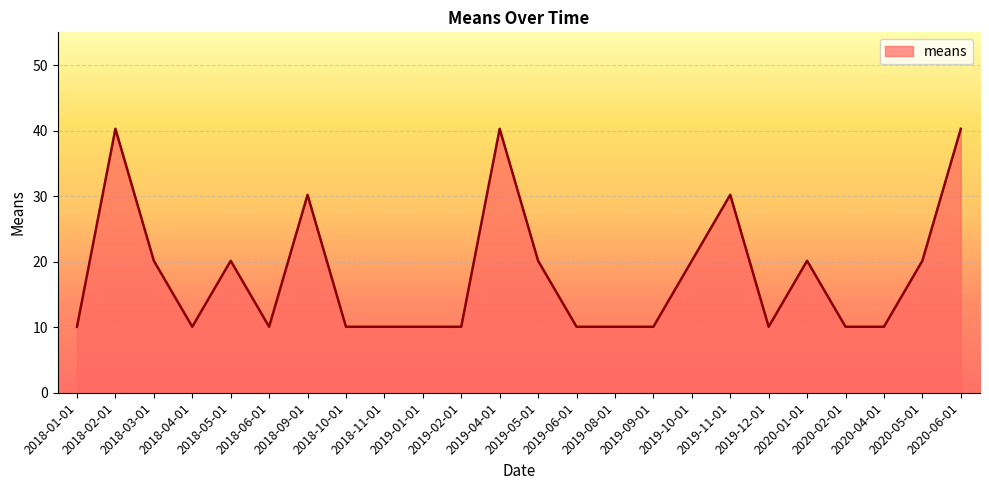

How many lines are shown in the chart?

1